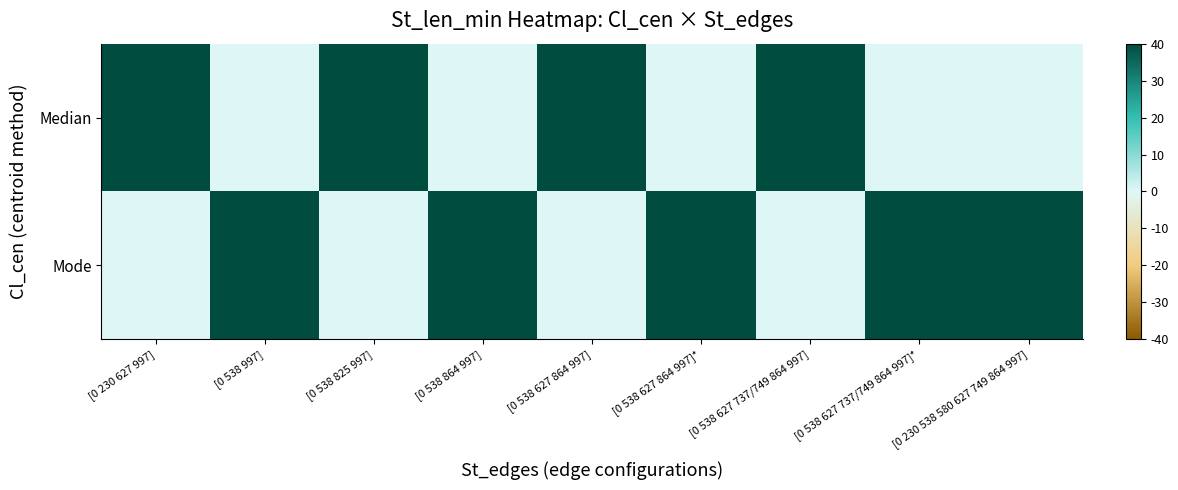

Rank the series at [0 538 864 997] from lowest to highest value.

Median, Mode